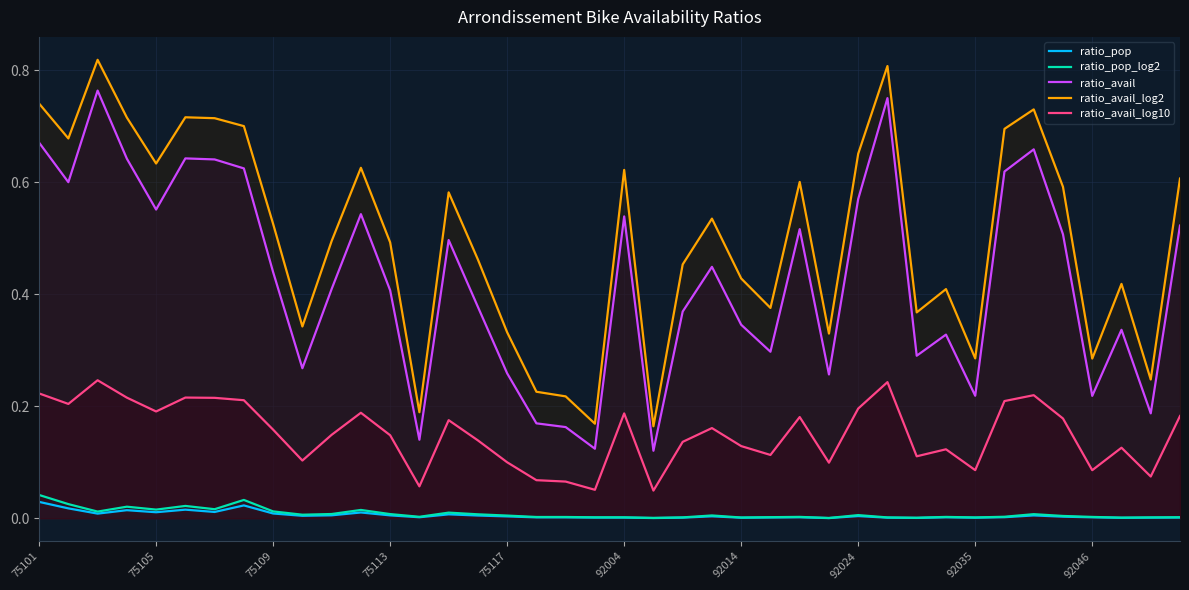

List the series in order of their peak value, lowest first.

ratio_pop, ratio_pop_log2, ratio_avail_log10, ratio_avail, ratio_avail_log2